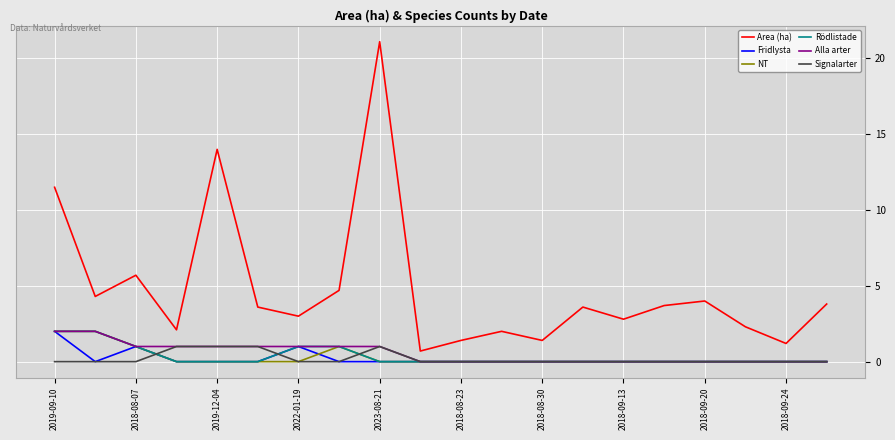

What is the difference between the maximum and minimum values in the Fridlysta series?

2.0